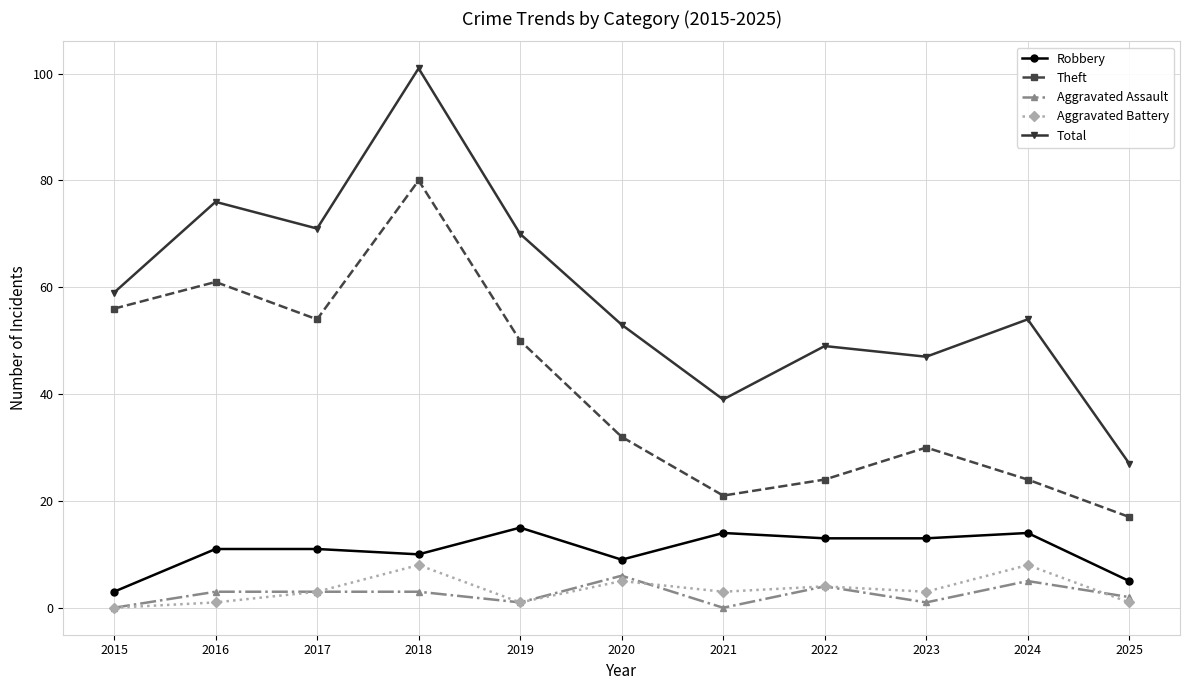

True or false: Aggravated Battery and Total cross at least once.

False